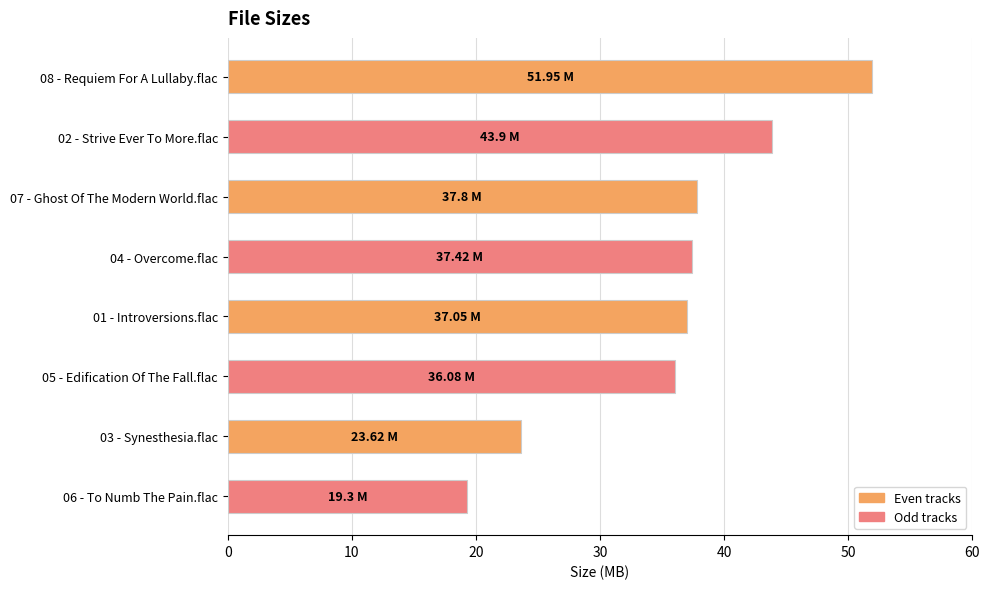

What is the average value?

35.9